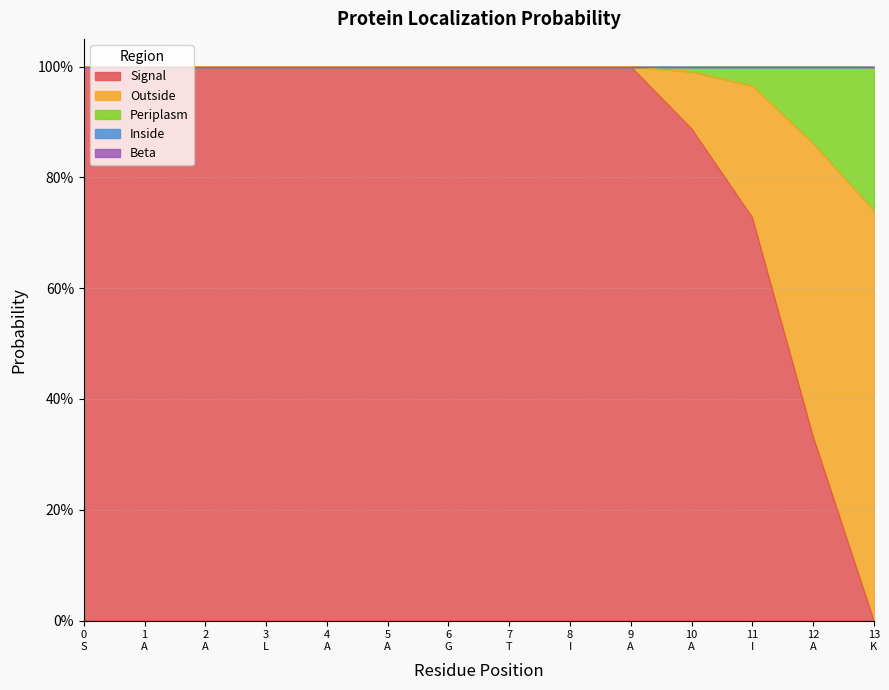

Between 5 and 8, which is larger?

5